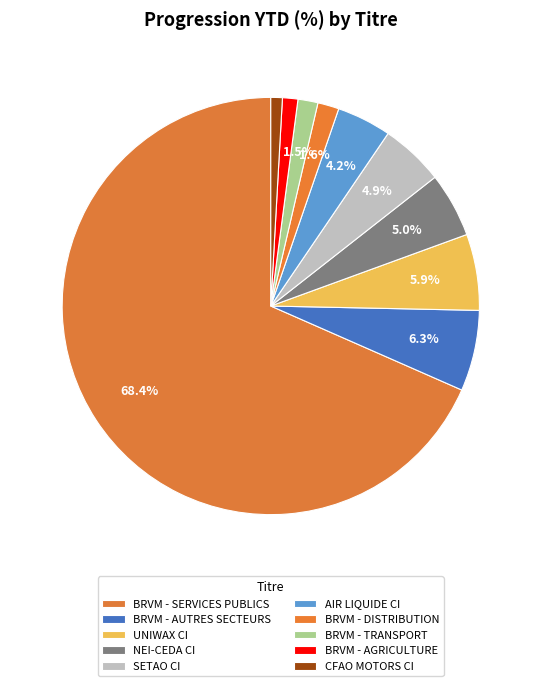

To the nearest percent, what portion does BRVM - AUTRES SECTEURS represent?

6%